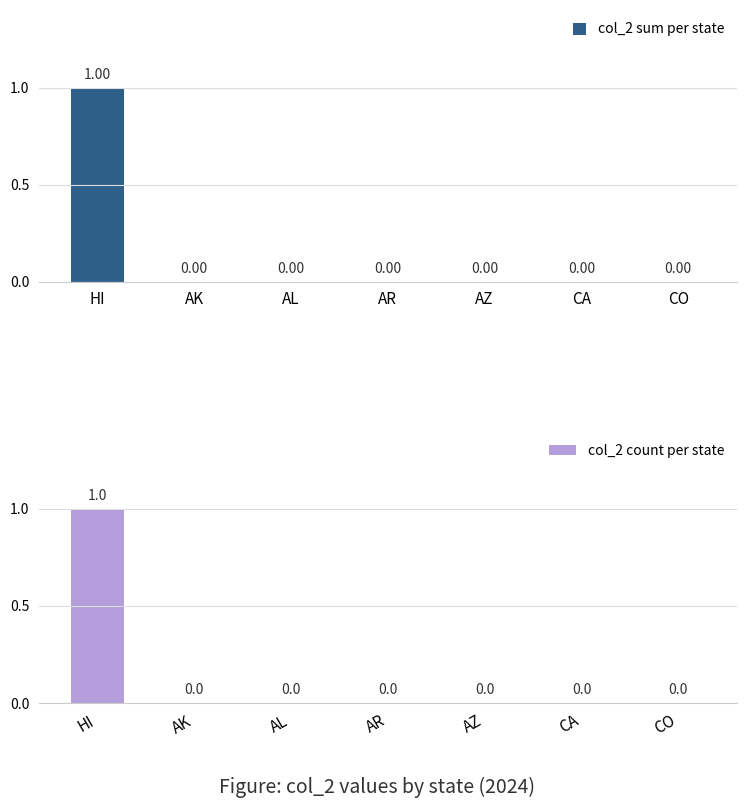

Which category has the lowest value in the col_2 sum per state series?

AK